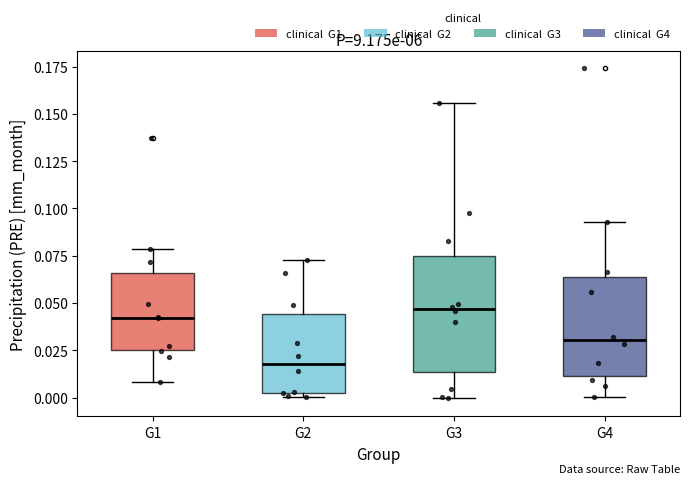

Reading left to right, transcribe this box plot: for each box, give where its median line is, the range the box spans, and where its two whiskers end, as read against the y-axis. The values are not printed on the chart, so give them approximately, as read against the axis.

G1: median 0.040, box 0.025 to 0.065, whiskers 0.010 to 0.080
G2: median 0.020, box 0.005 to 0.045, whiskers 0.000 to 0.075
G3: median 0.045, box 0.015 to 0.075, whiskers 0.000 to 0.155
G4: median 0.030, box 0.010 to 0.065, whiskers 0.000 to 0.095